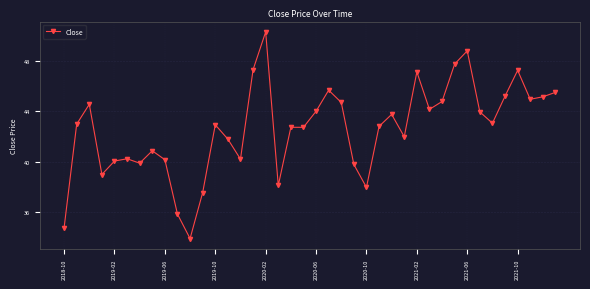

True or false: the data has more than 0 interior local peaks.

True